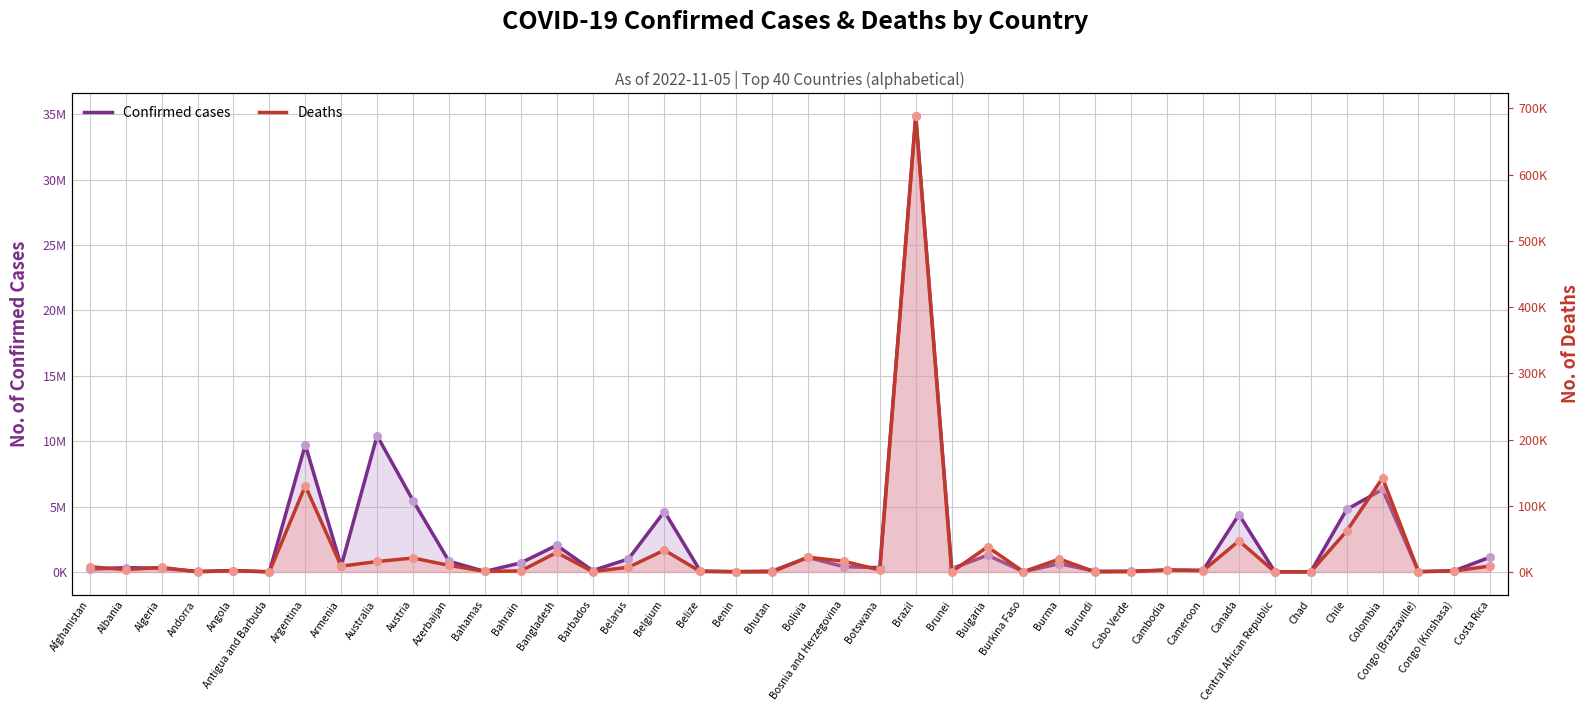

Which series has the largest total across all categories?

Confirmed cases